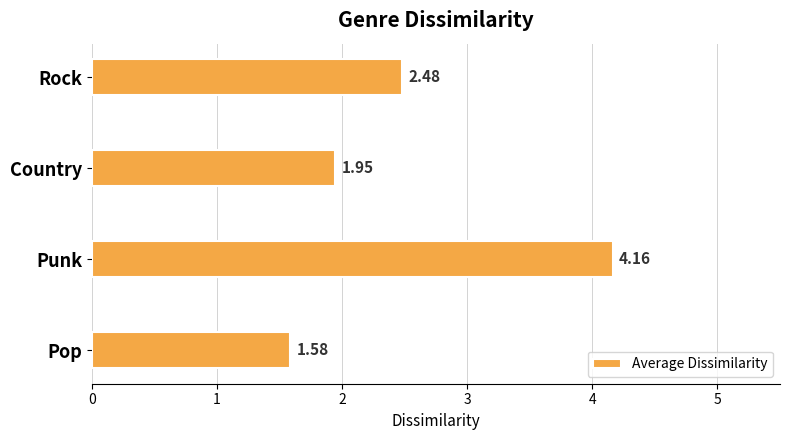

Which label corresponds to the largest value in the chart?

Punk